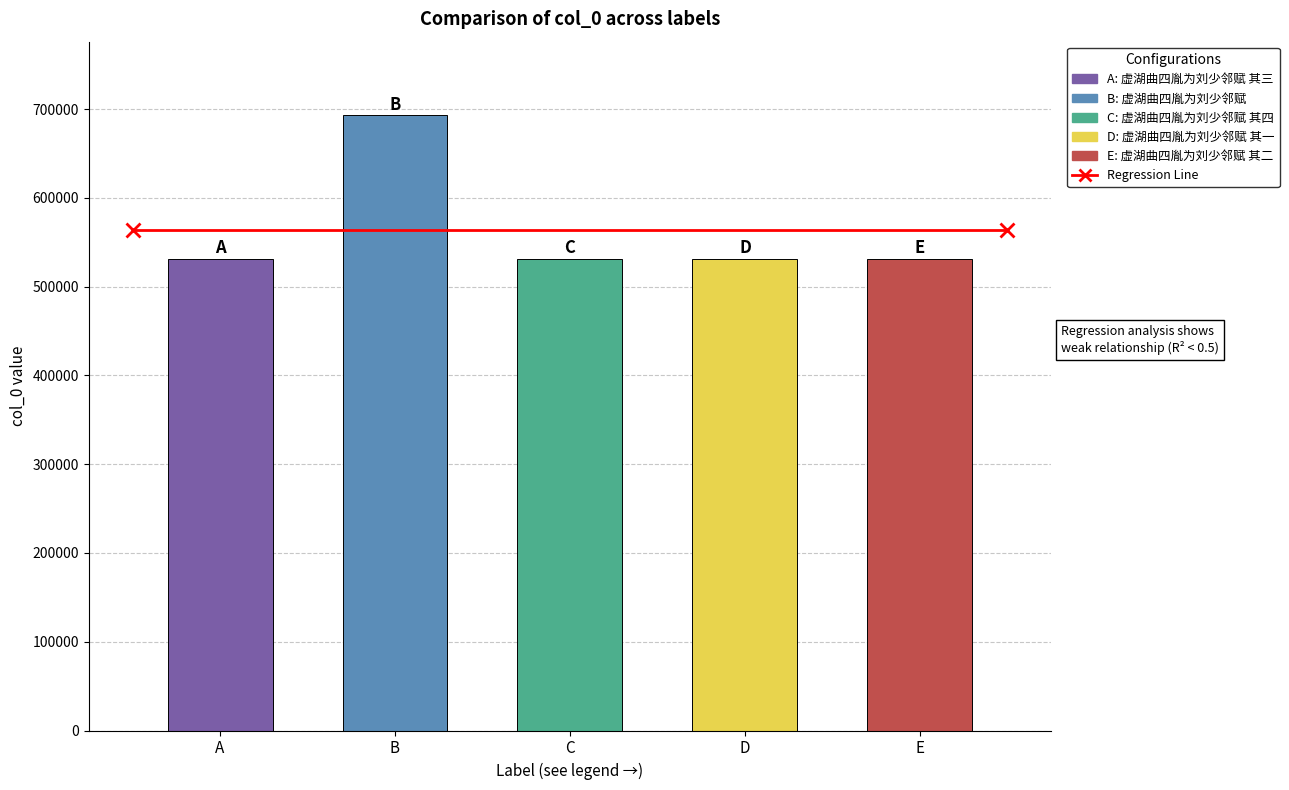

What value does the data have at B?

692728